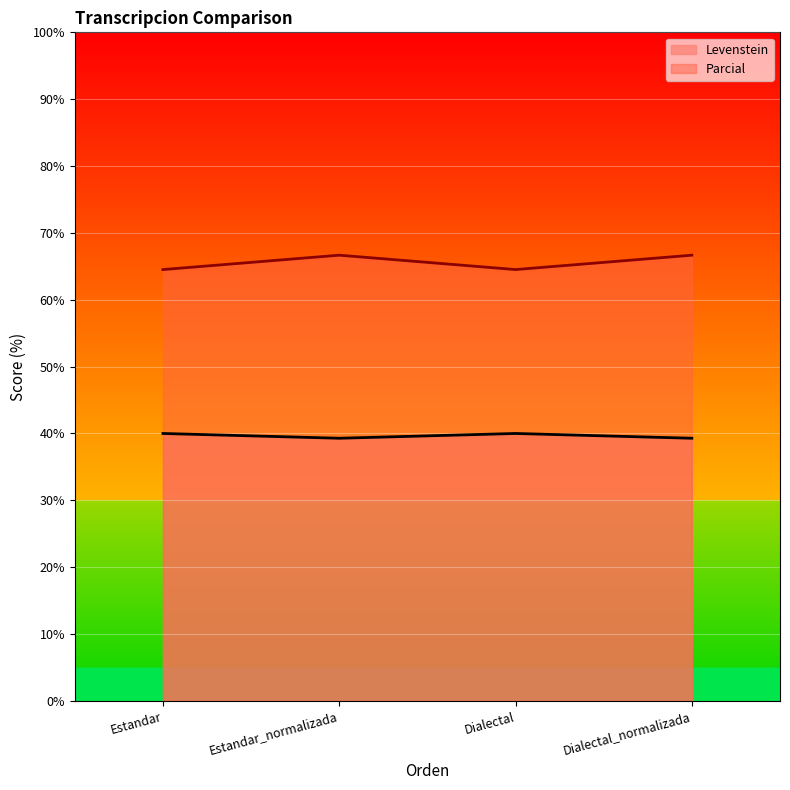

Which series changed the most between Dialectal and Dialectal_normalizada?

Parcial